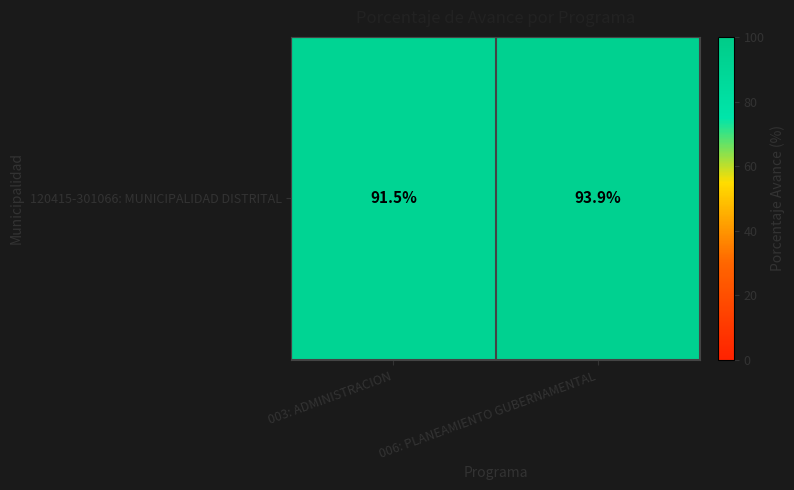

Rank the categories by value from lowest to highest.

003: ADMINISTRACION, 006: PLANEAMIENTO GUBERNAMENTAL